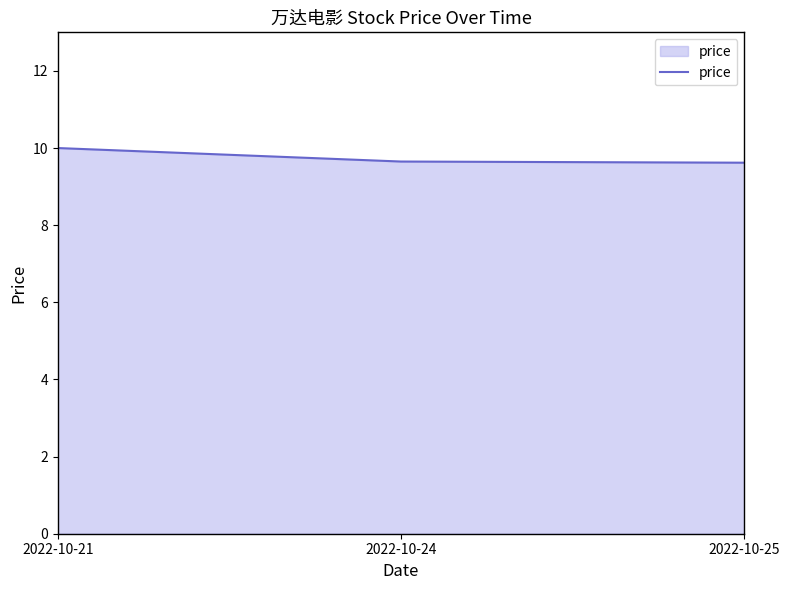

What is the ratio of the value at 2022-10-21 to the value at 2022-10-25?

1.0